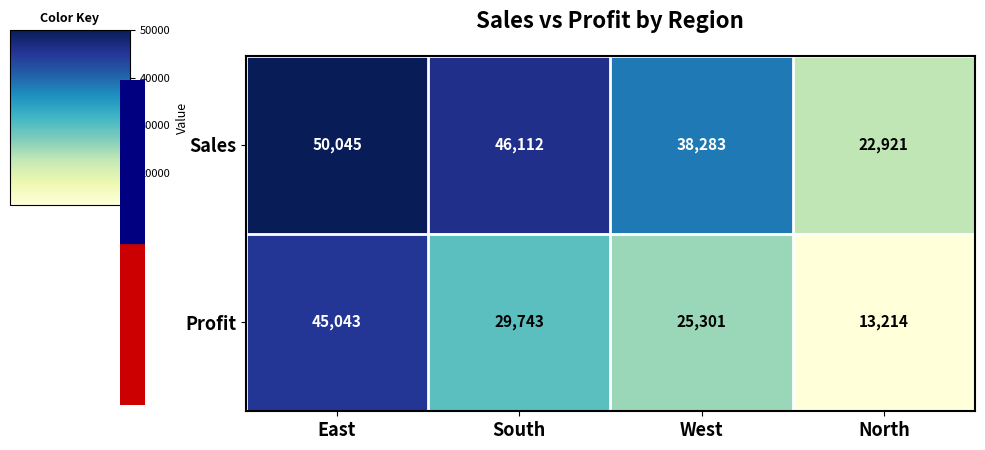

What is the spread (max minus min) of values at West?

12982